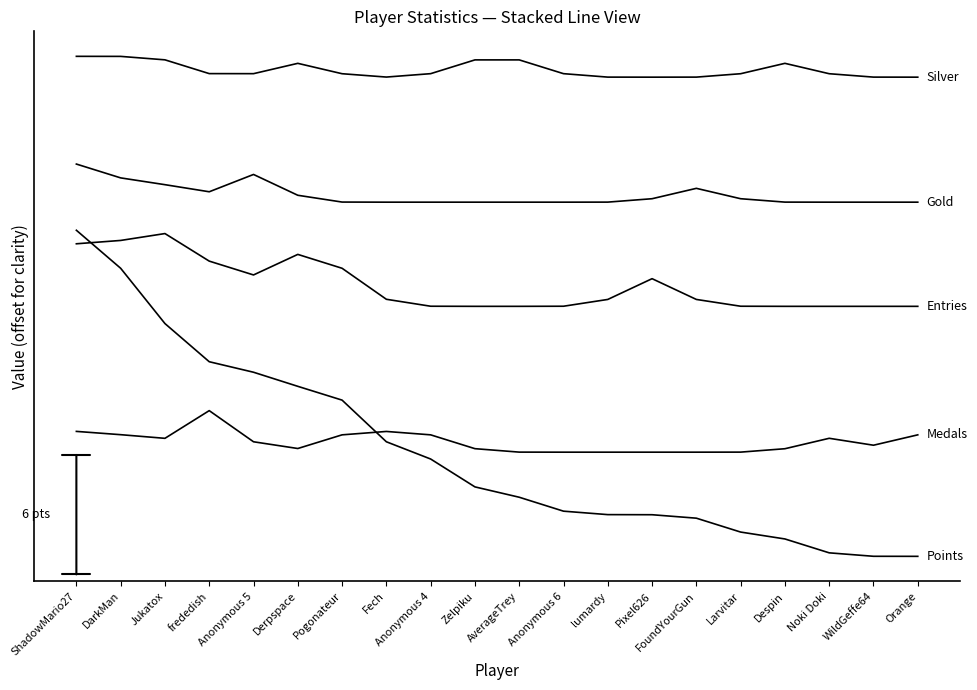

Is this an area chart (filled region under the line)?

No